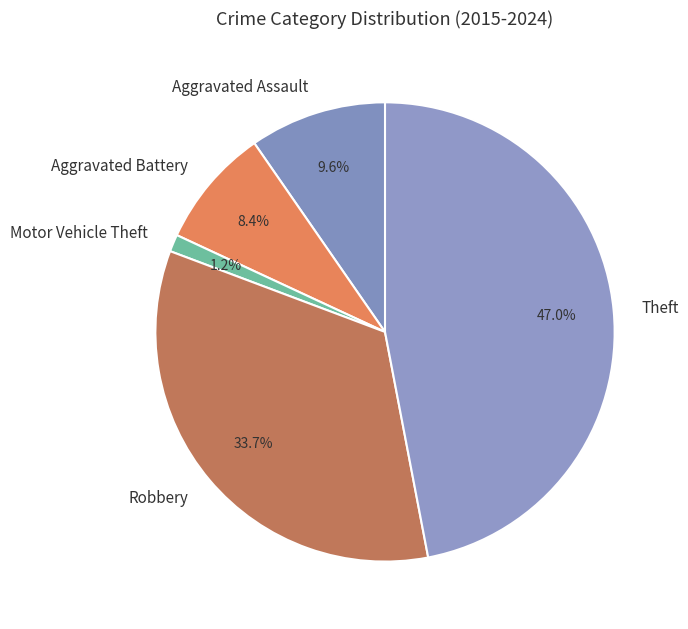

To the nearest percent, what is the difference between the Aggravated Battery and Robbery slice percentages?

25%